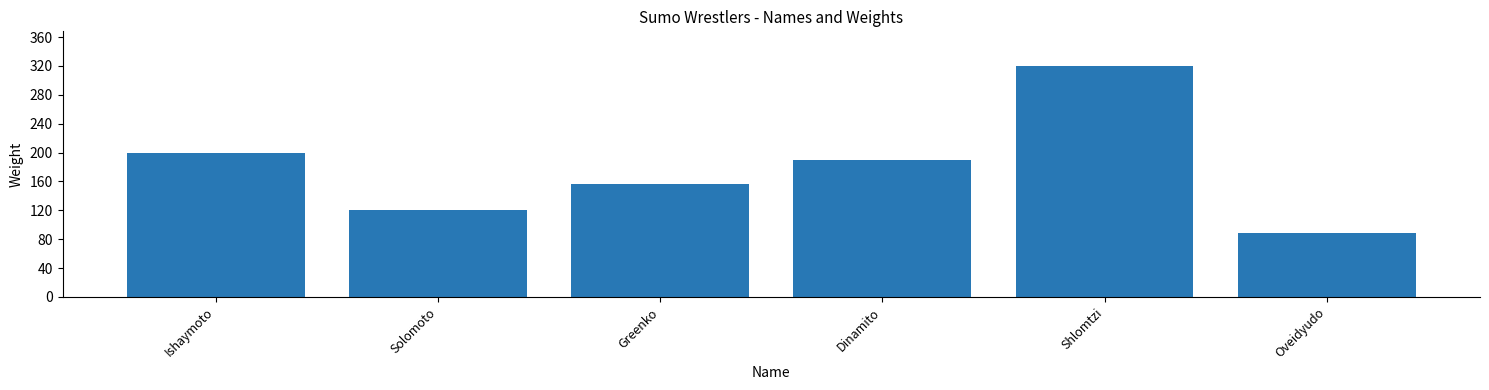

Between Greenko and Solomoto, which is larger?

Greenko